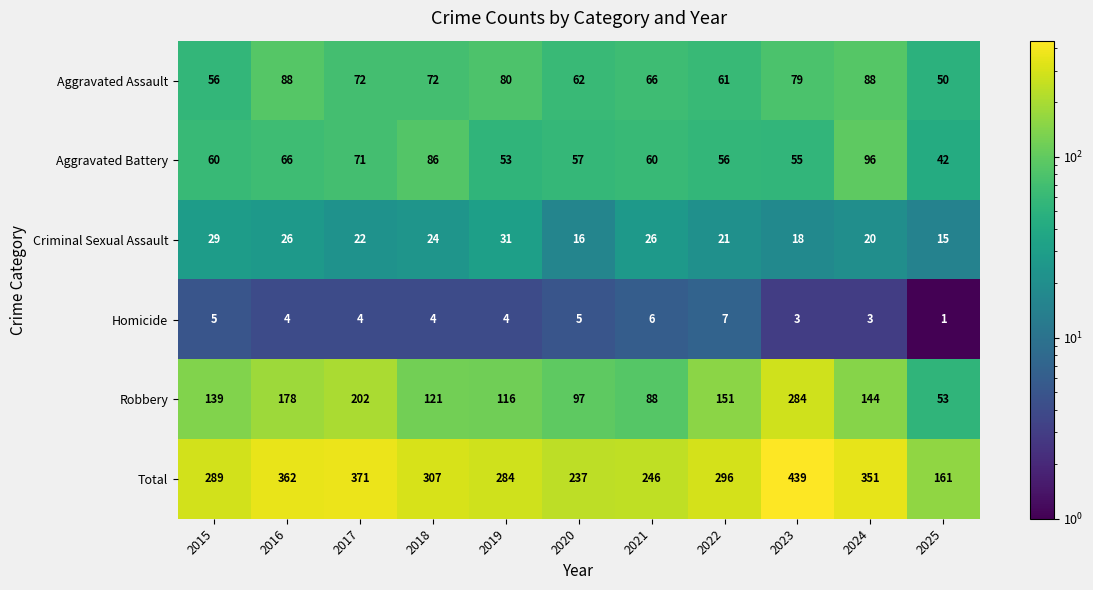

Which category has the highest value across all series?

2023